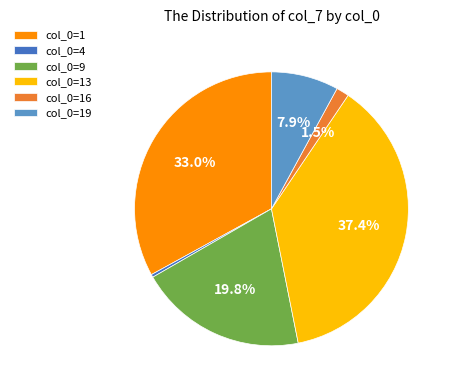

Approximately how many times larger is the value at col_0=9 compared to col_0=19?

2.5